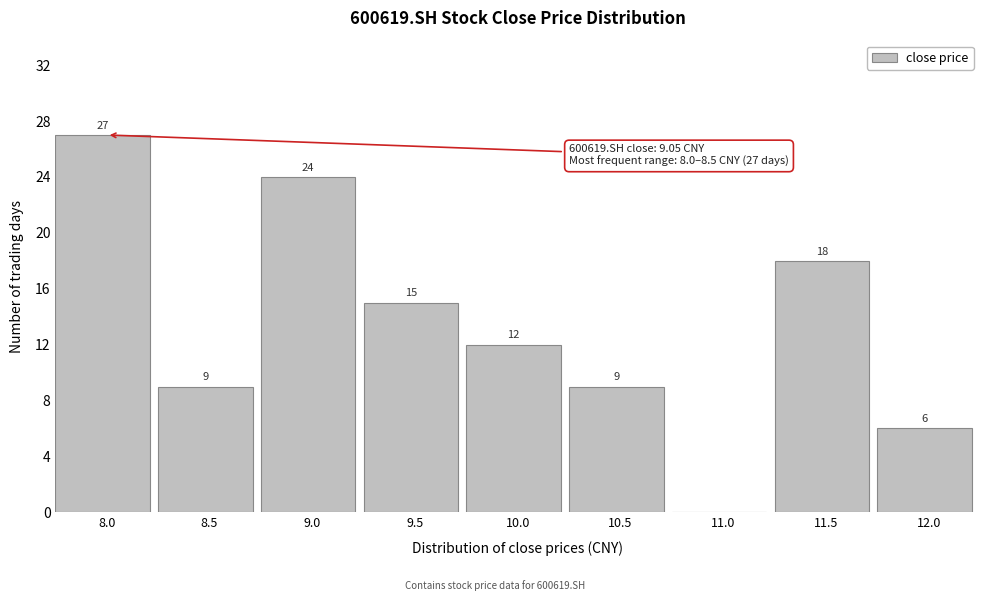

Reading left to right, list all the values displayed in this chart.

8.0=27	8.5=9	9.0=24	9.5=15	10.0=12	10.5=9	11.0=0	11.5=18	12.0=6